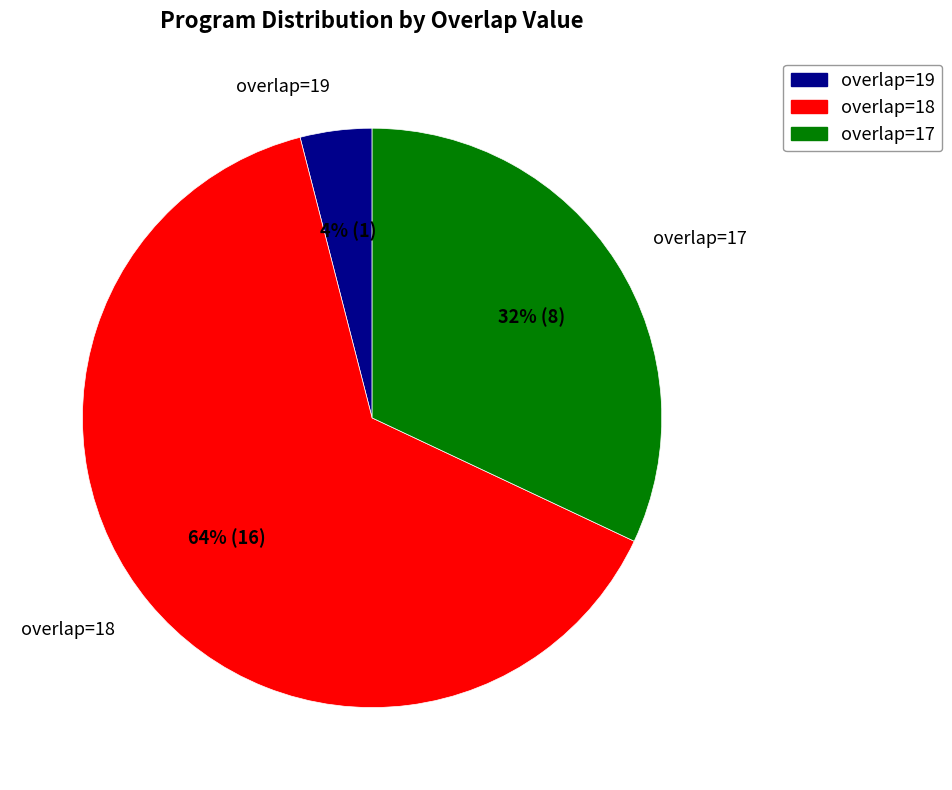

Does overlap=17 represent more than half of the total?

No